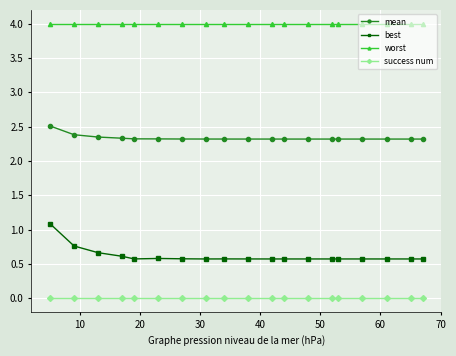

What is the value of the worst point at the 1st from the left?

4.0